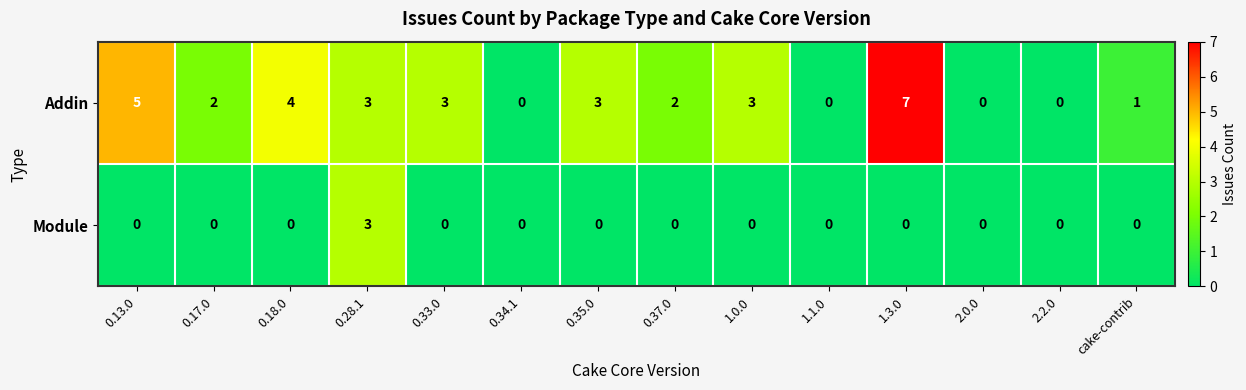

What is the maximum value shown in the chart?

7